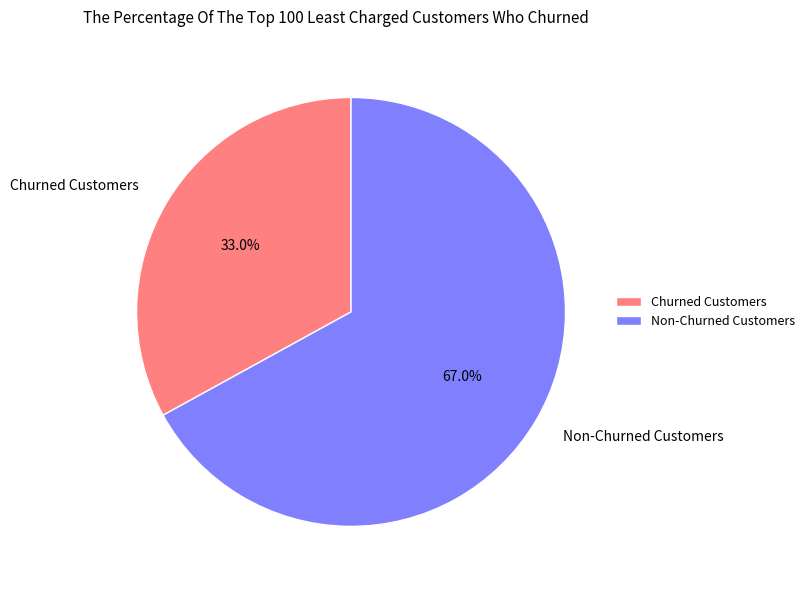

What is the ratio of the value at Non-Churned Customers to the value at Churned Customers?

2.0